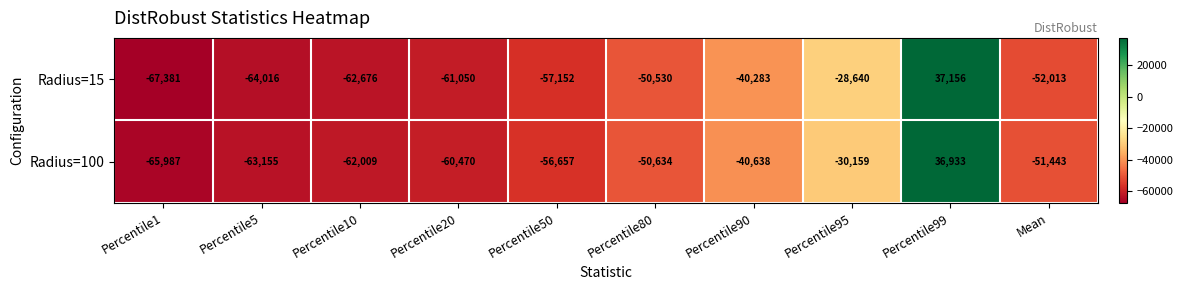

Reading left to right, extract all data points from this chart.

Radius=15: Percentile1=-67381	Percentile5=-64016	Percentile10=-62676	Percentile20=-61050	Percentile50=-57152	Percentile80=-50530	Percentile90=-40283	Percentile95=-28640	Percentile99=37156	Mean=-52013
Radius=100: Percentile1=-65987	Percentile5=-63155	Percentile10=-62009	Percentile20=-60470	Percentile50=-56657	Percentile80=-50634	Percentile90=-40638	Percentile95=-30159	Percentile99=36933	Mean=-51443